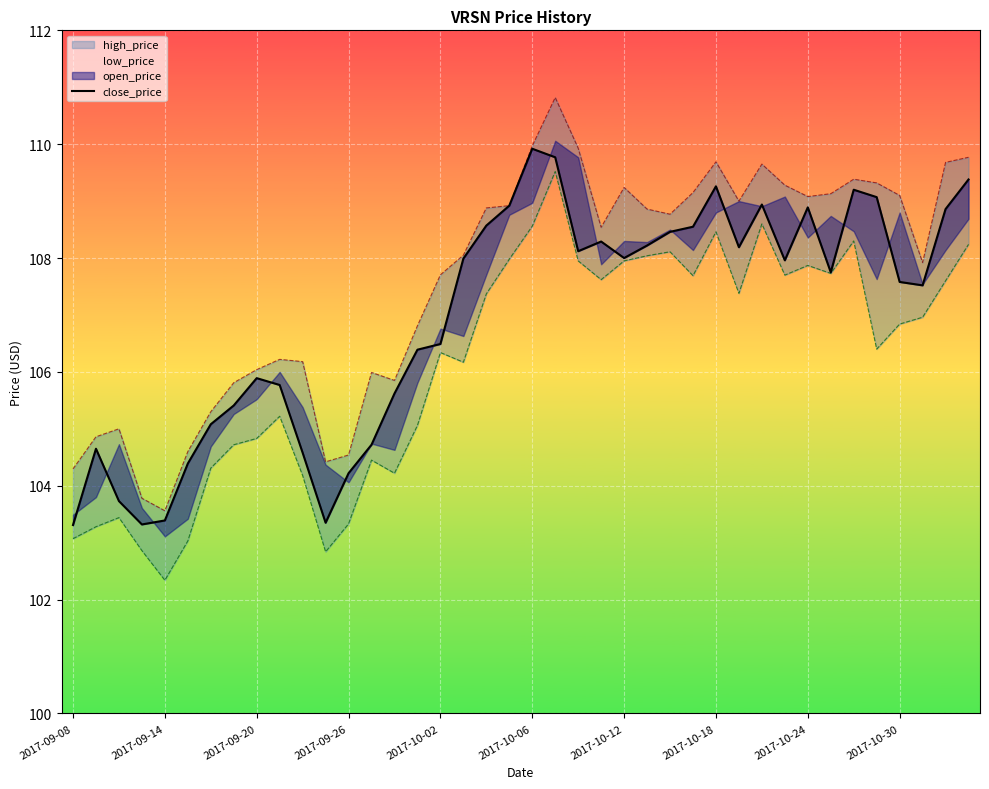

What is the ratio of the value at 26 to the value at 37?

1.0